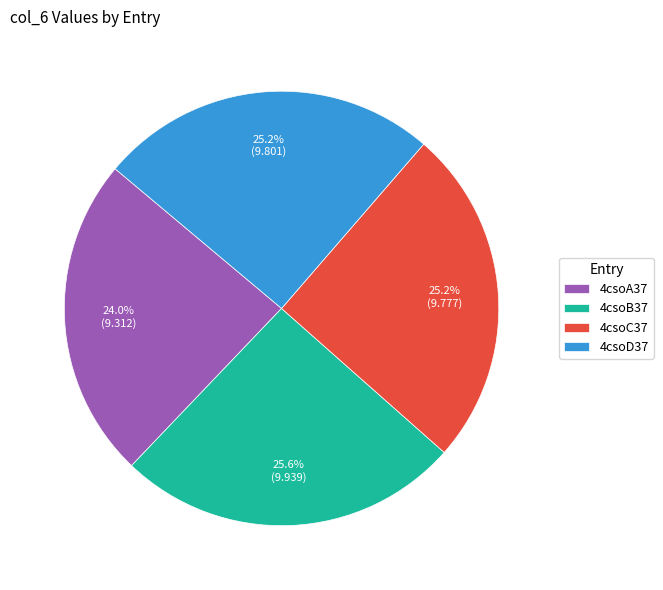

What is the ratio of the value at 4csoC37 to the value at 4csoB37?

1.0